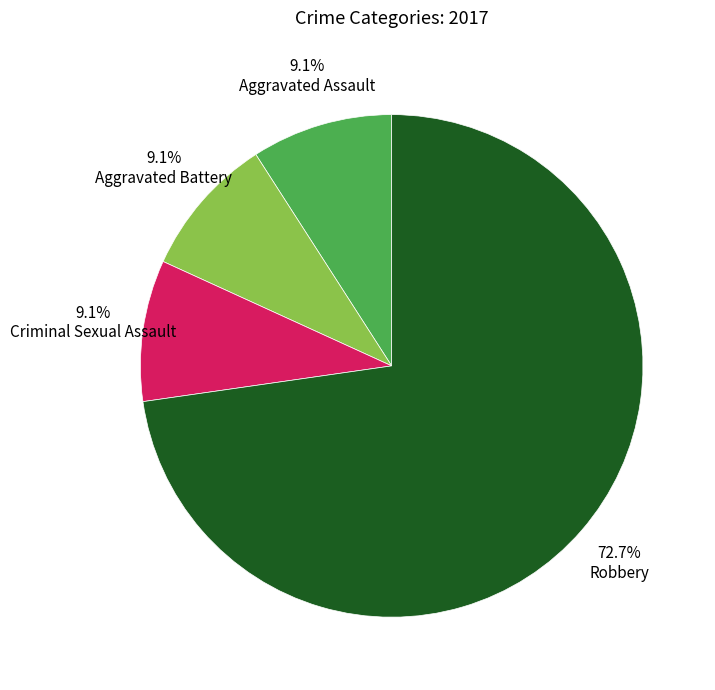

Does Robbery account for over 50% of the chart?

Yes